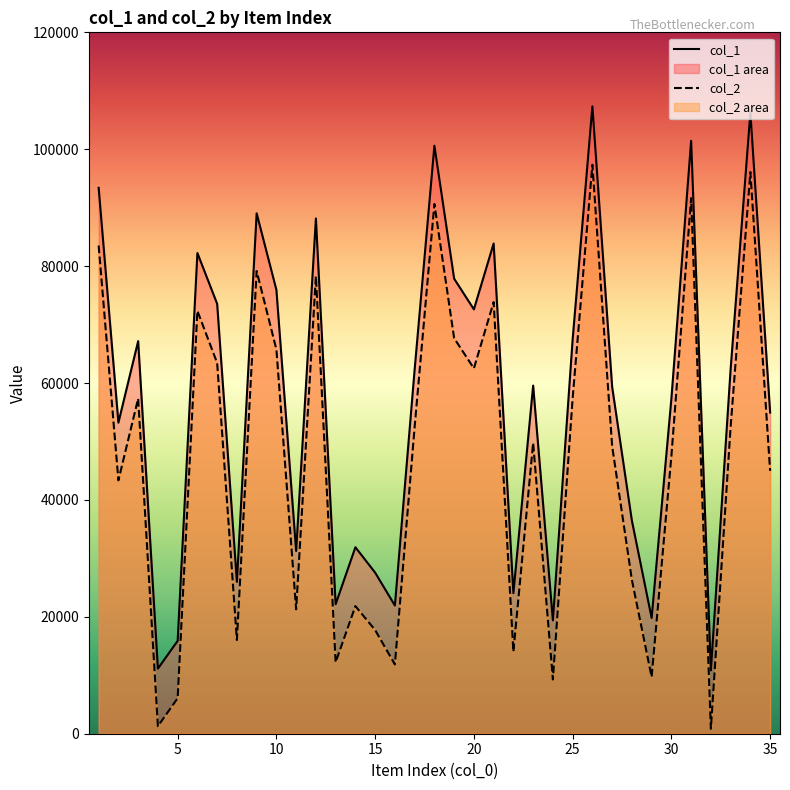

List the series in order of their overall mean, lowest first.

col_2, col_1